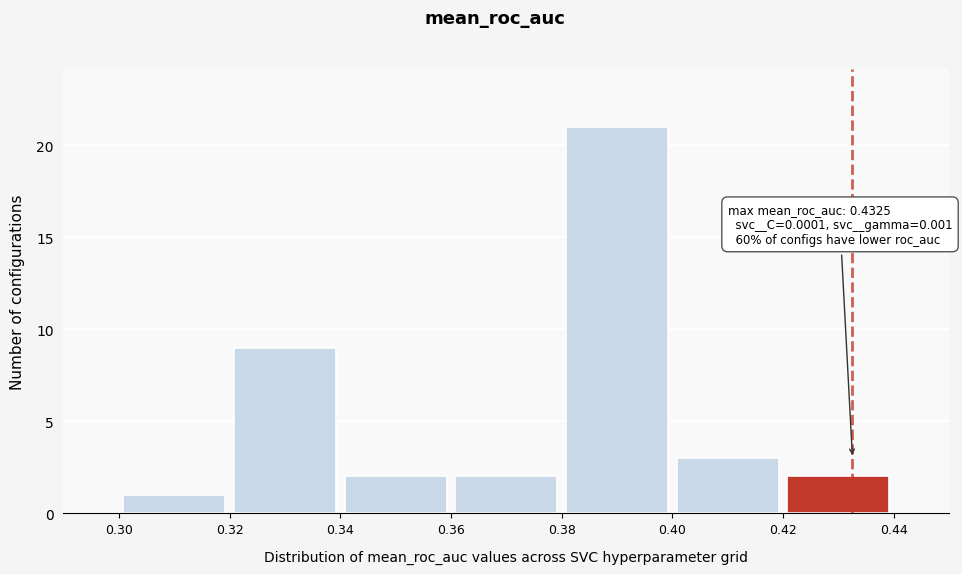

Which range on the x-axis has the tallest bar?

0.38 to 0.40